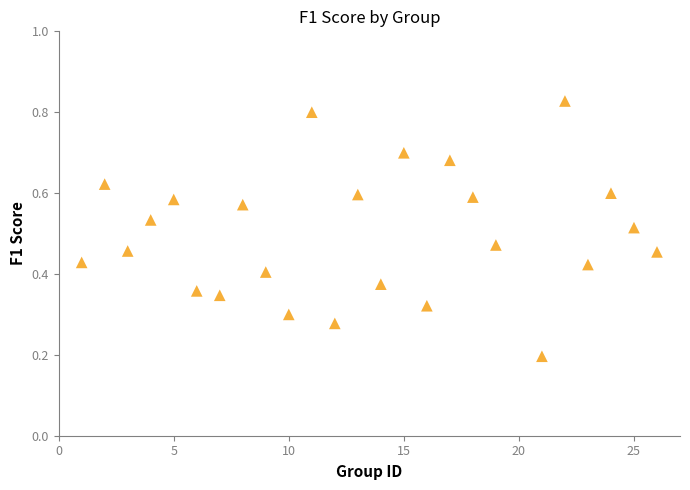

What is the range of X values (max minus min)?

25.0